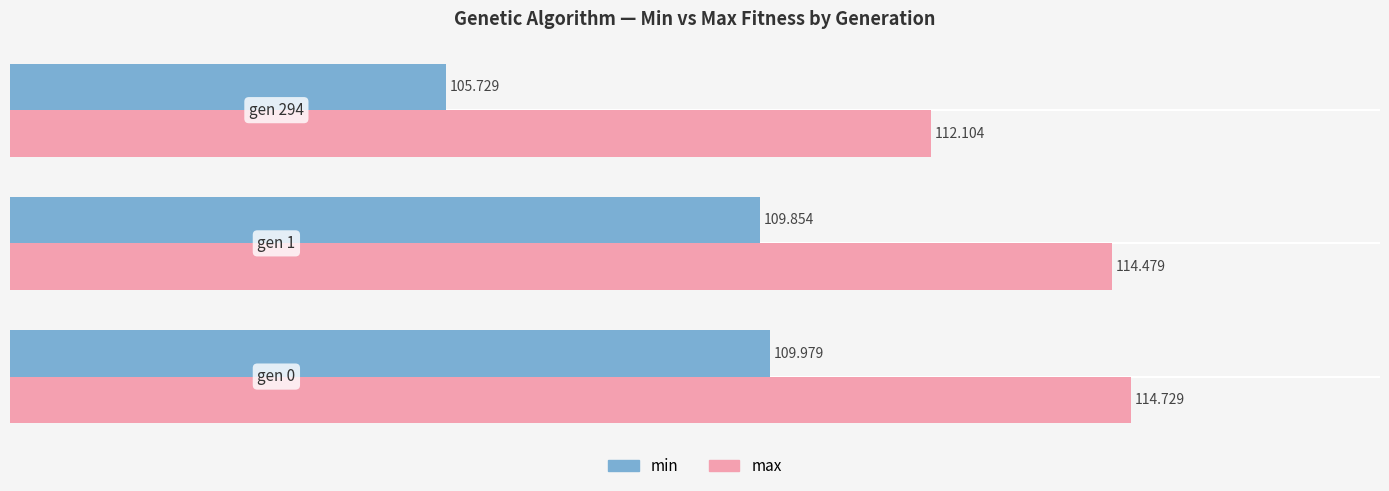

List the series in order of their peak value, highest first.

max, min